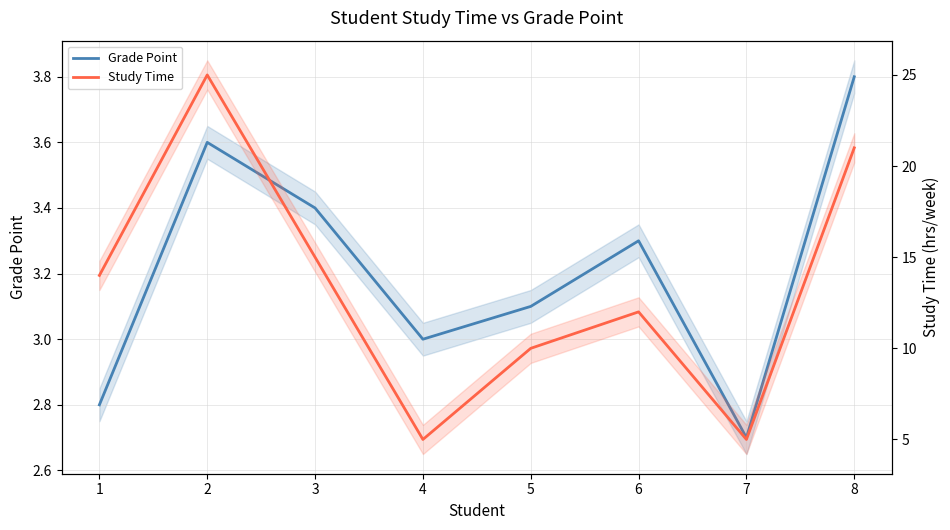

At which label is Study Time closest to 15?

3